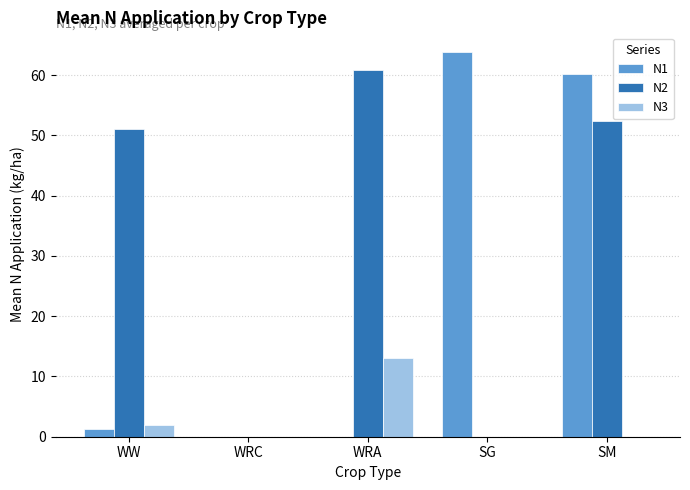

Are the bars grouped side by side (vs. stacked)?

Yes